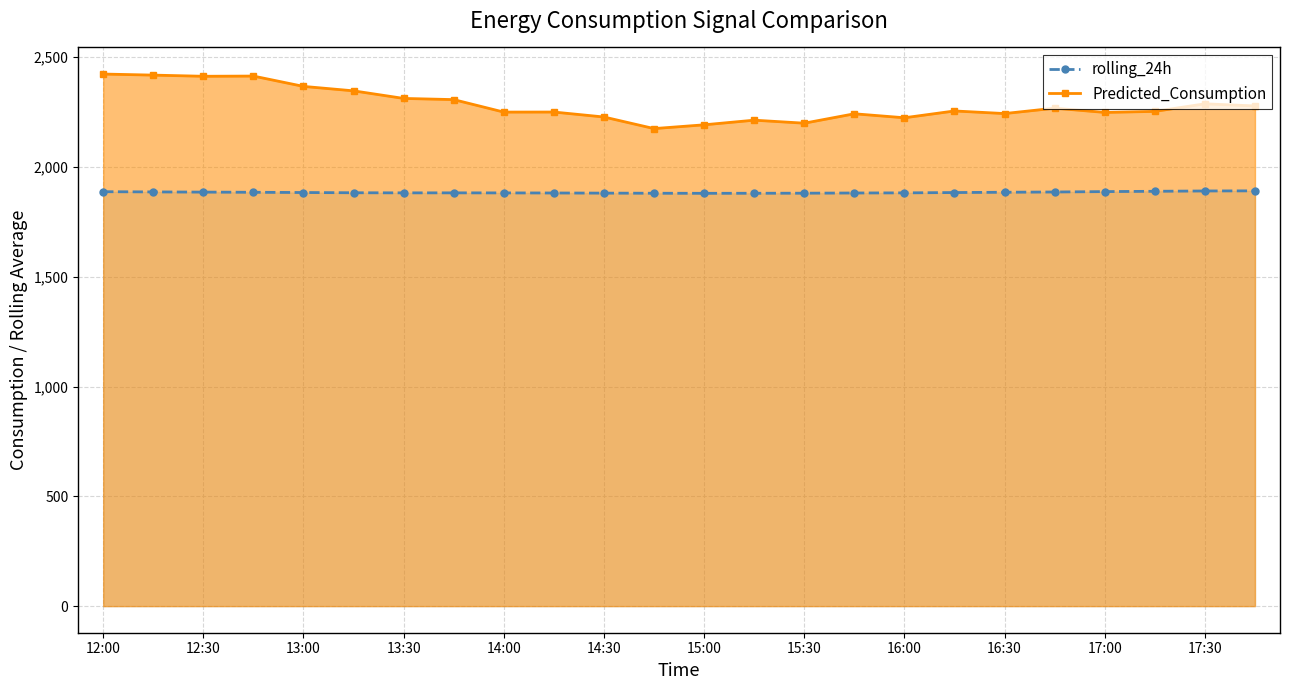

At which label does Predicted_Consumption first exceed 2255?

12:00